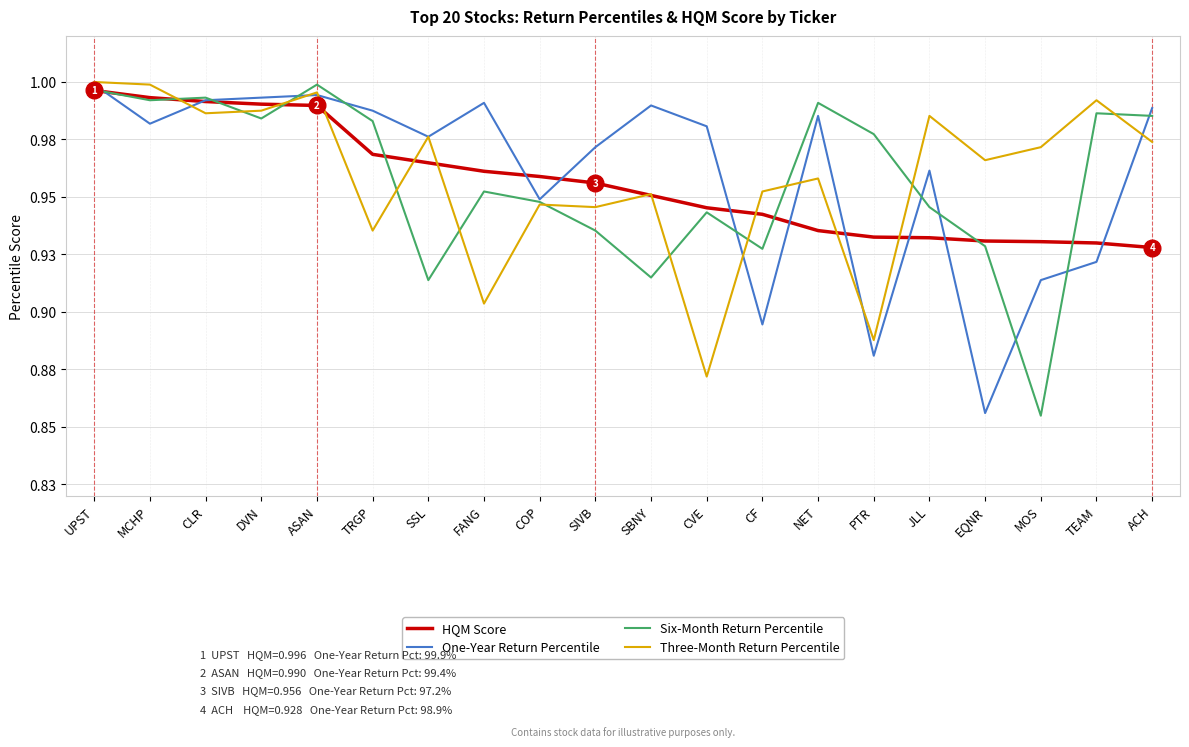

The Six-Month Return Percentile series shows 0.6 at SIVB. True or false?

False